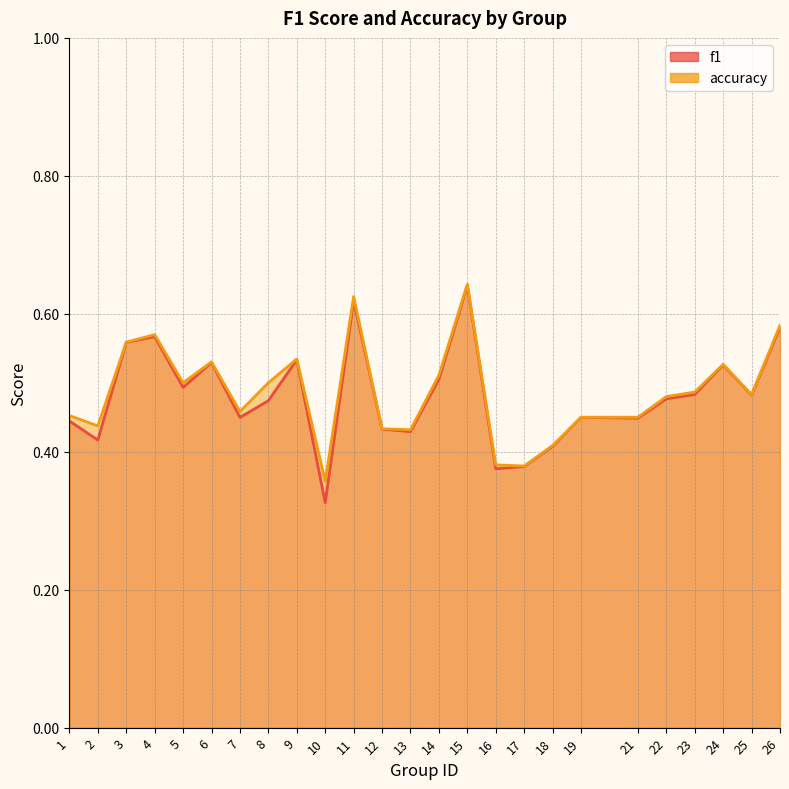

How many series are shown in this chart?

2